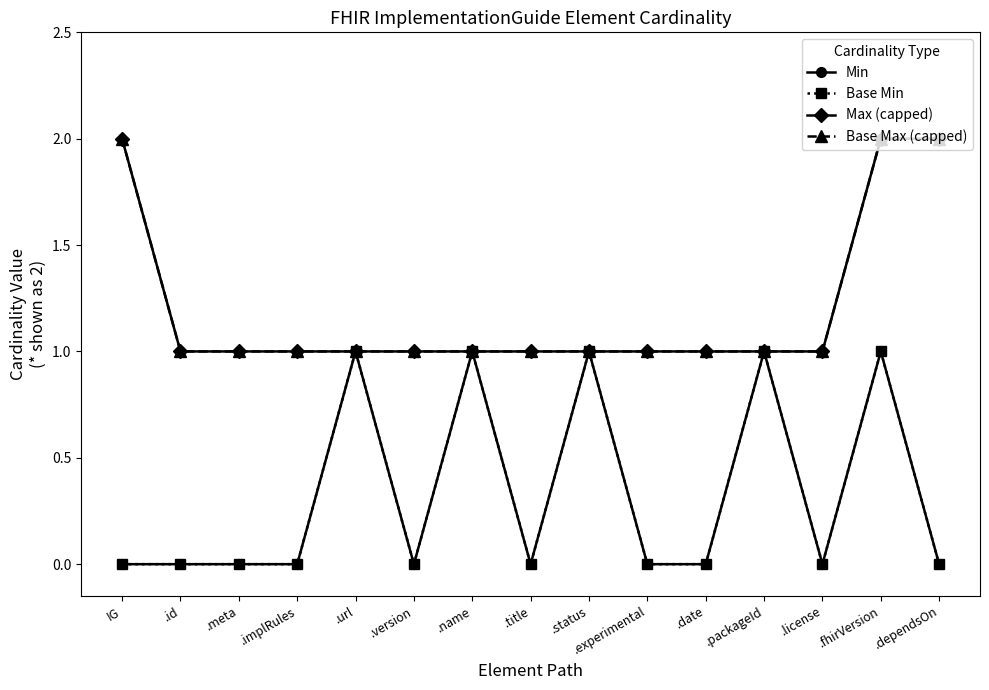

Does the chart have visible grid lines?

No